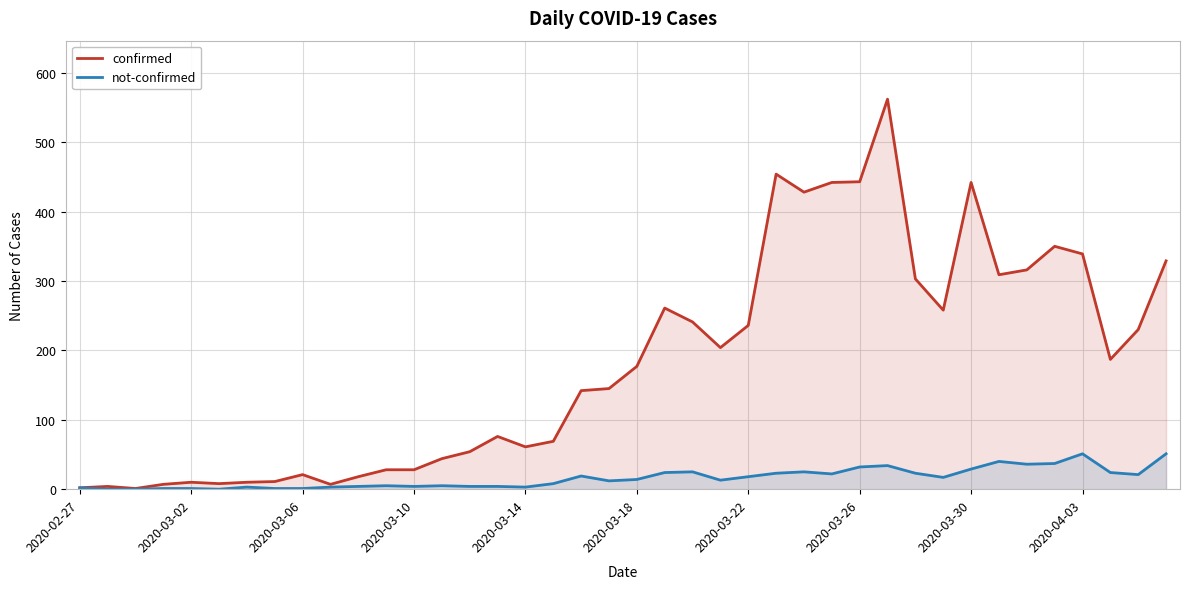

The value of not-confirmed at 2020-03-02 is -23. True or false?

False